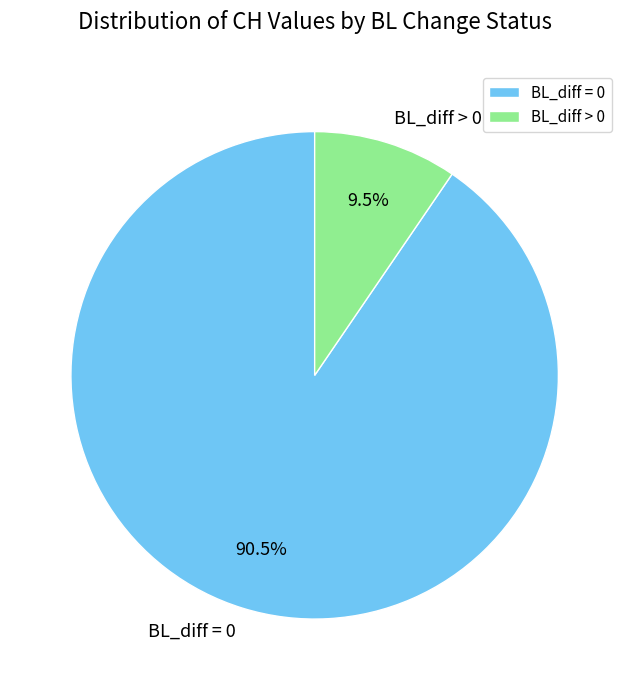

Which category accounts for the majority?

BL_diff = 0